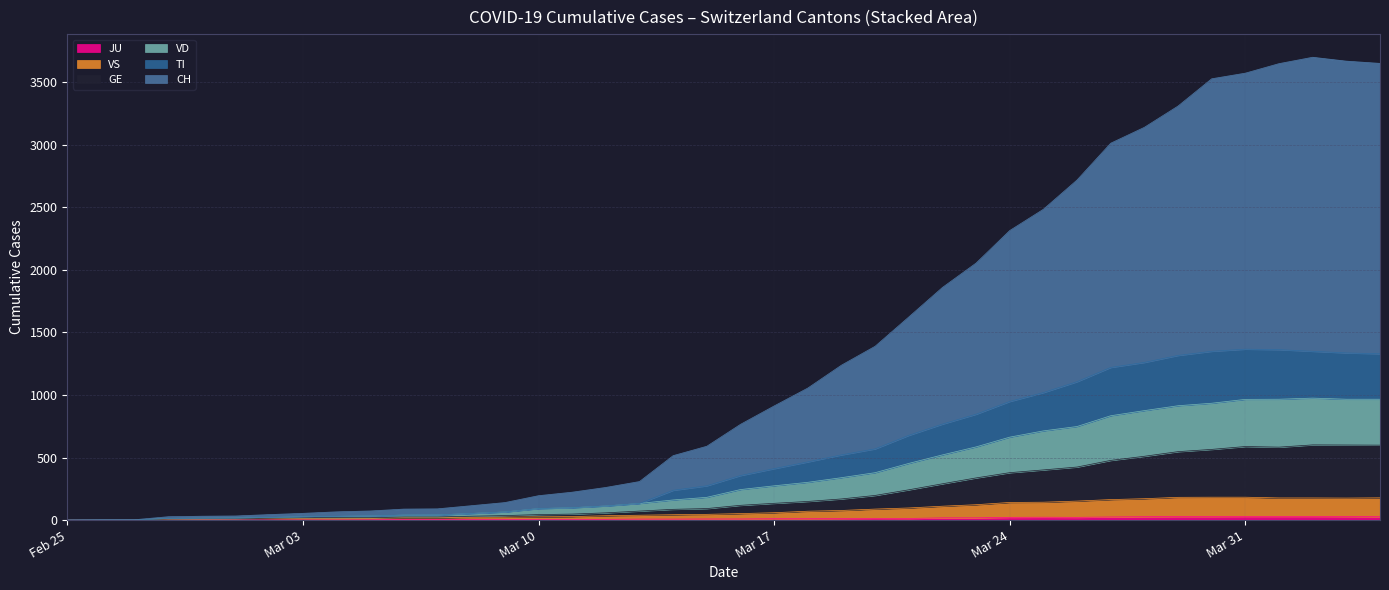

True or false: GE has more than 0 points higher than both neighbors.

True